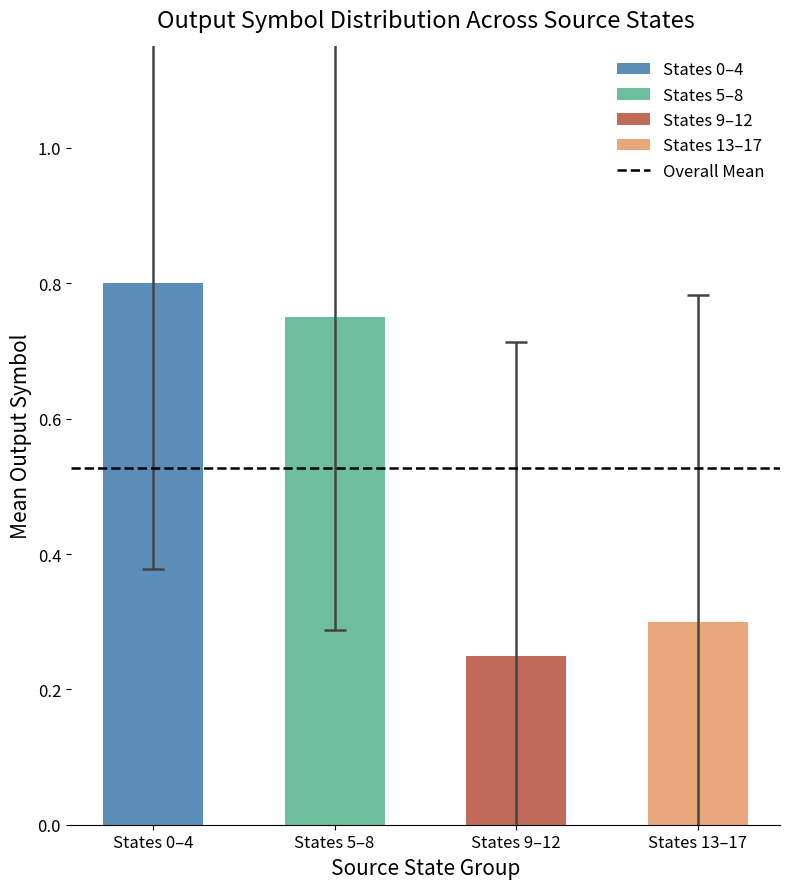

At which category does the chart reach its minimum across all series?

States 9–12